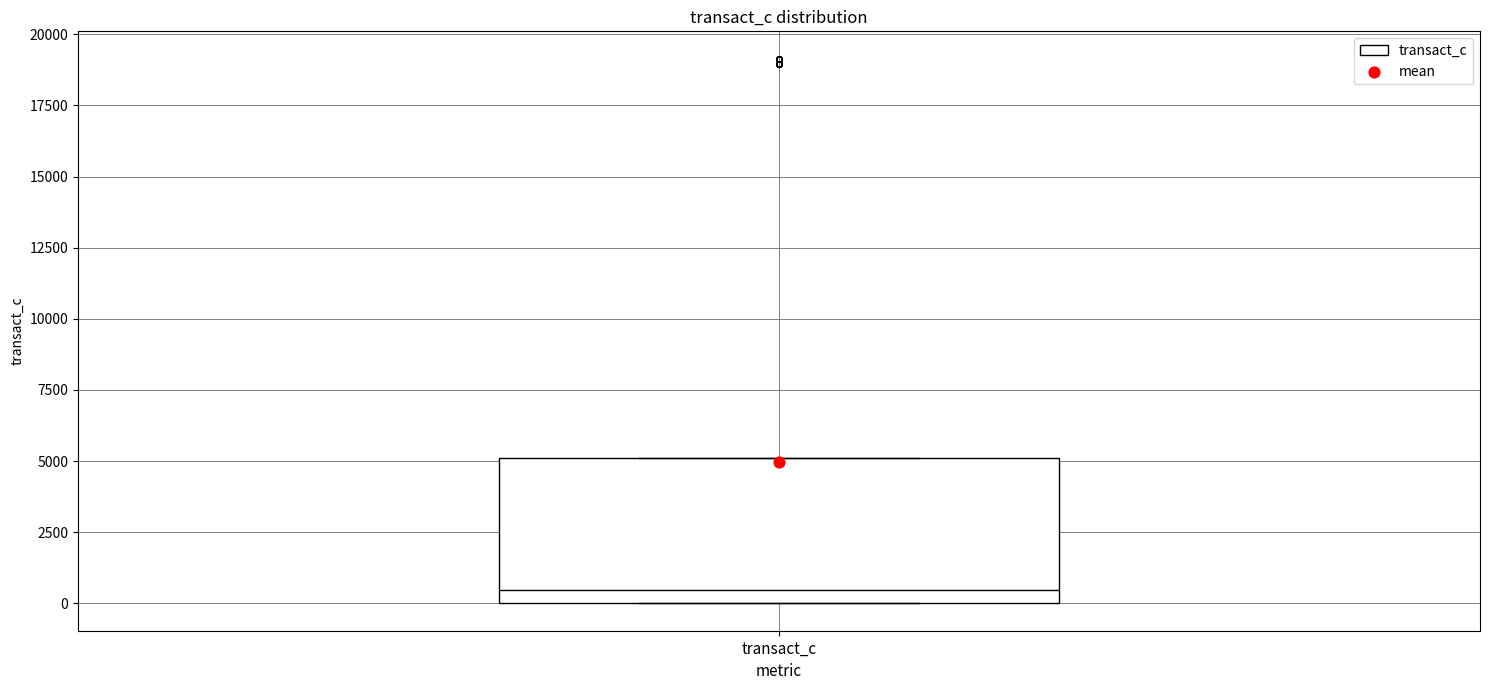

Read this box plot against the y-axis: the position of the median line, the range covered by the box, and the ends of both whiskers. The values are not printed on the chart, so give them approximately, as read against the axis.

median 500, box 0 to 5000, whiskers 0 to 5000